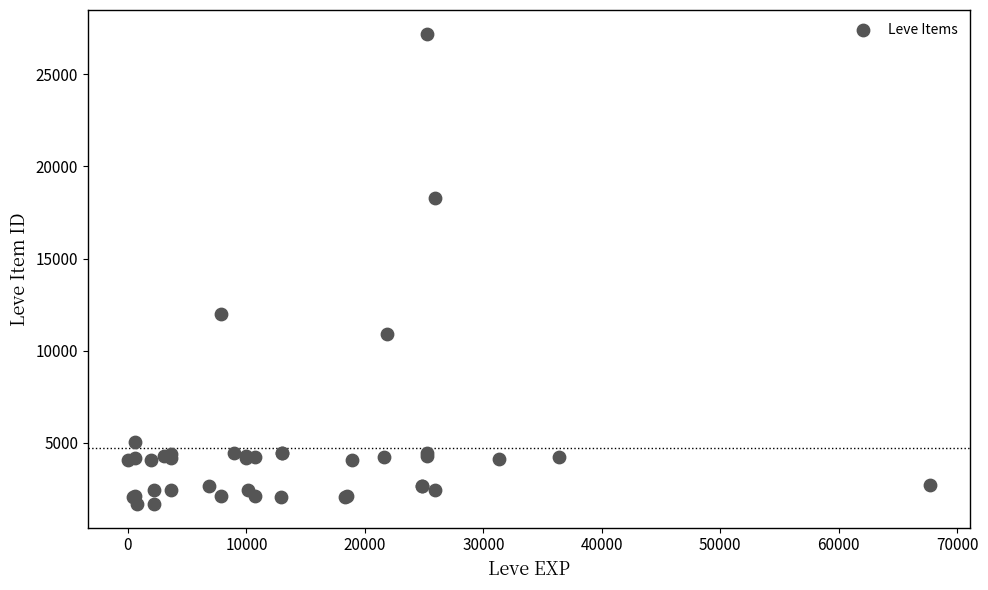

What Y value in the scatter plot is closest to 14448?

12018